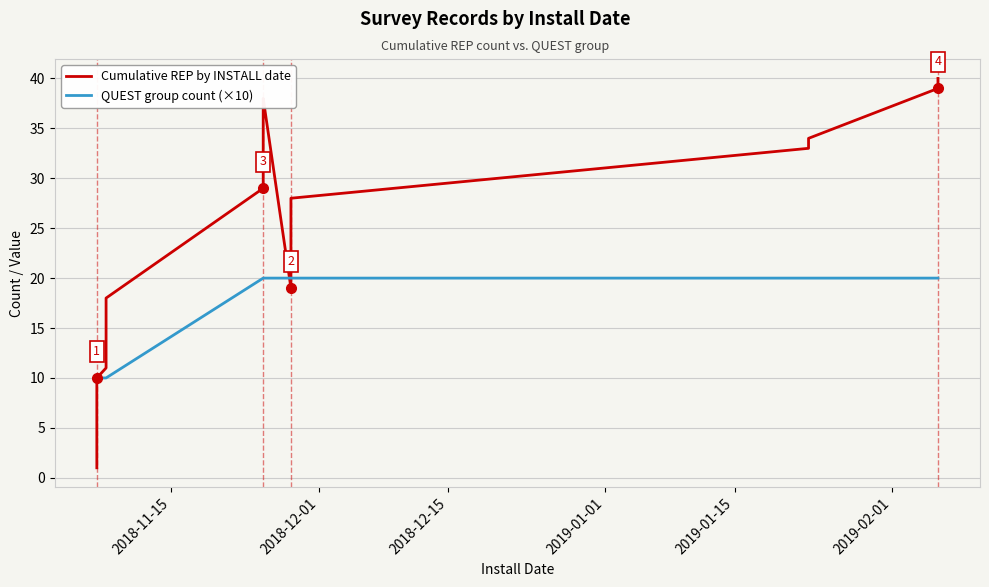

In Cumulative REP by INSTALL date, how many points are higher than both neighbors (excluding endpoints)?

1